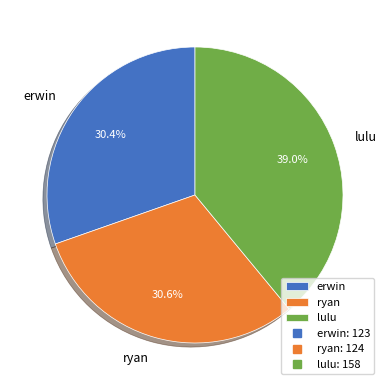

Which category has the biggest portion of the pie?

lulu